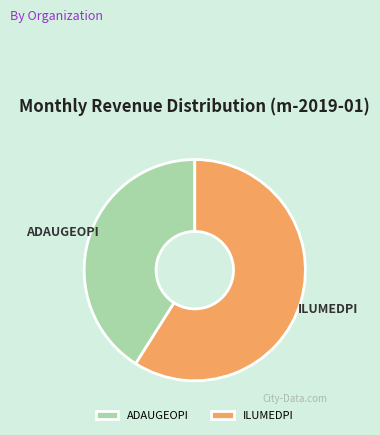

Which category has the biggest portion of the pie?

ILUMEDPI